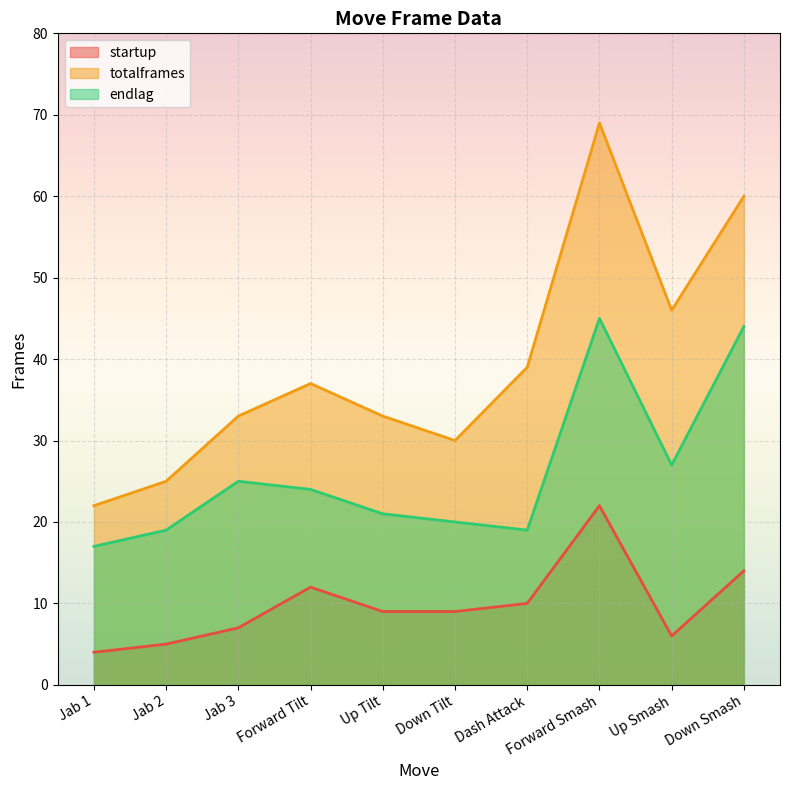

True or false: startup has a value of 12 at Forward Tilt.

True